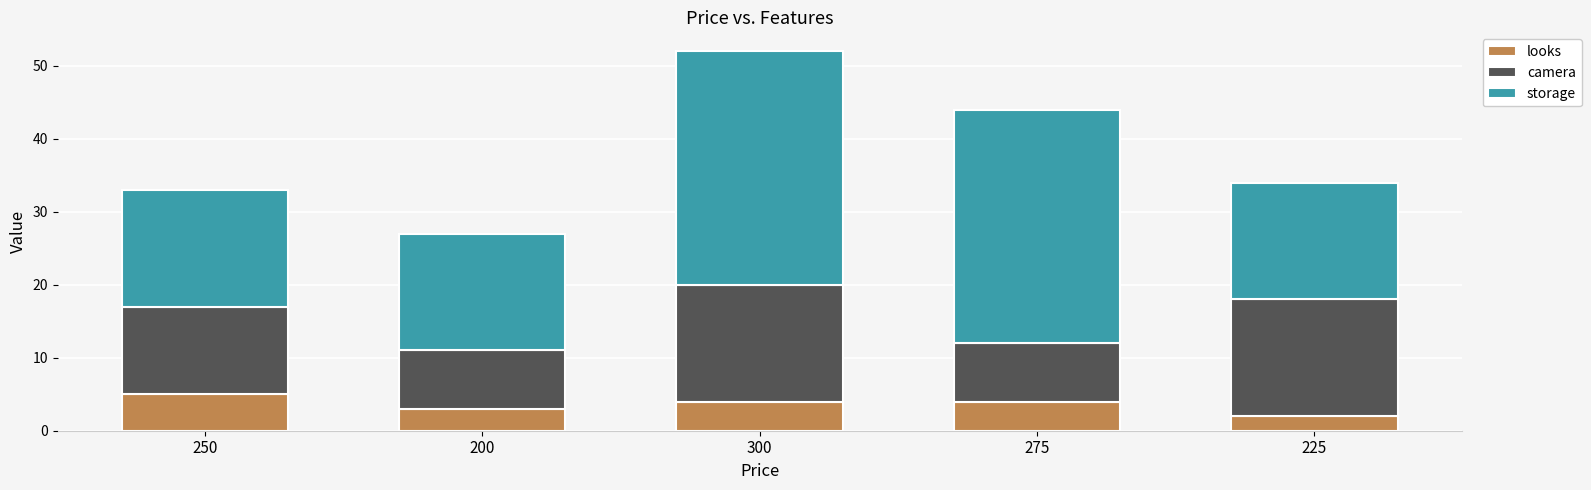

What is the sum of all looks values?

18